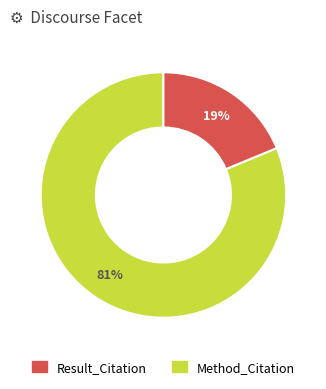

To the nearest percent, what is the average slice percentage?

50%